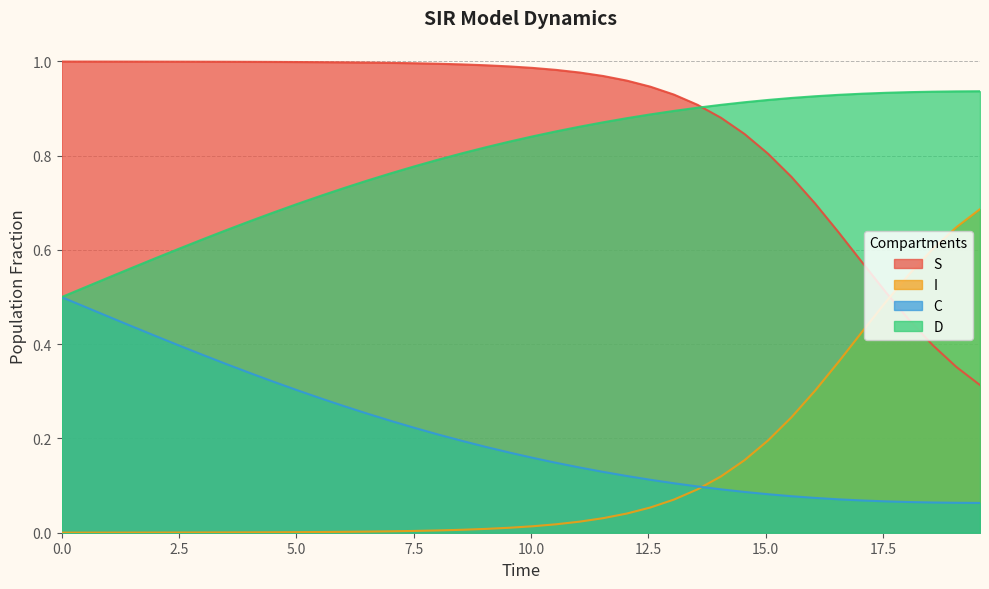

How many series are shown in this chart?

4